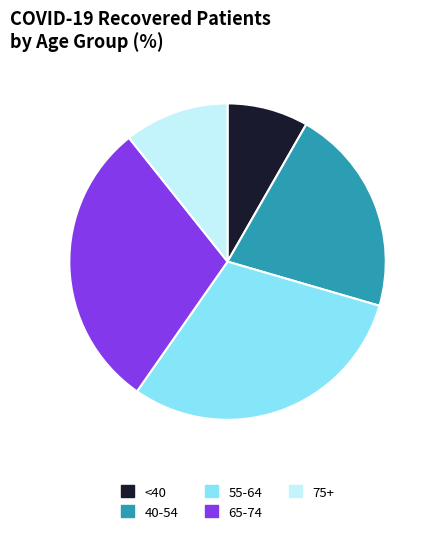

Count the number of slices in the pie.

5